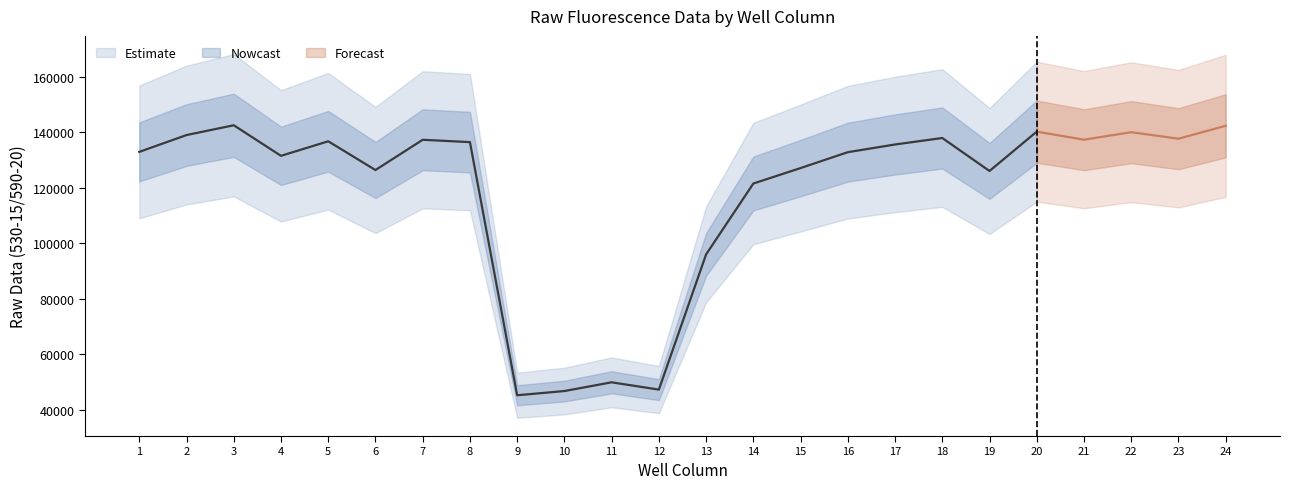

At which category does Row B reach its first local valley?

4